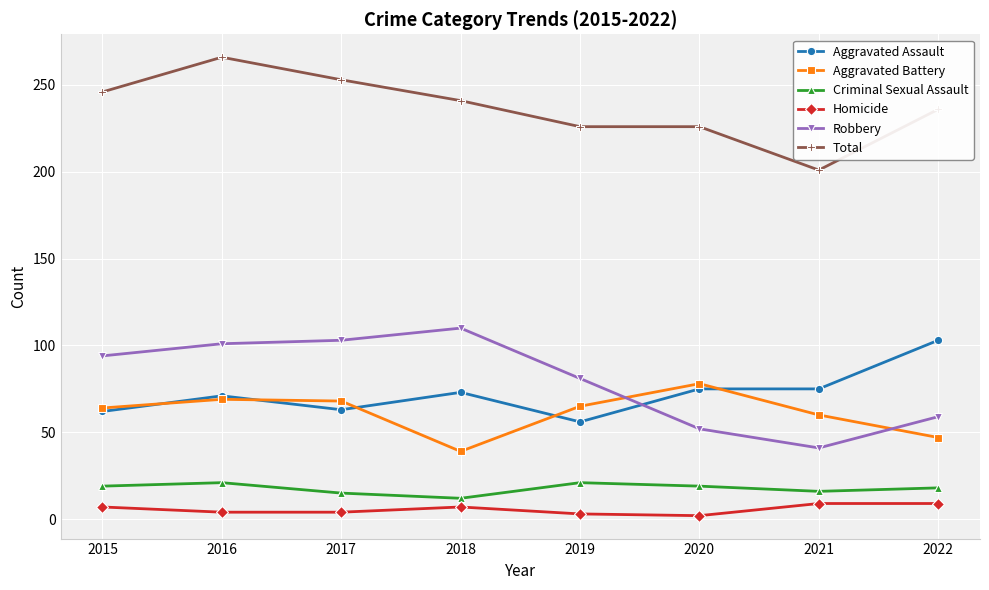

At which category does Aggravated Assault reach its first local valley?

2017